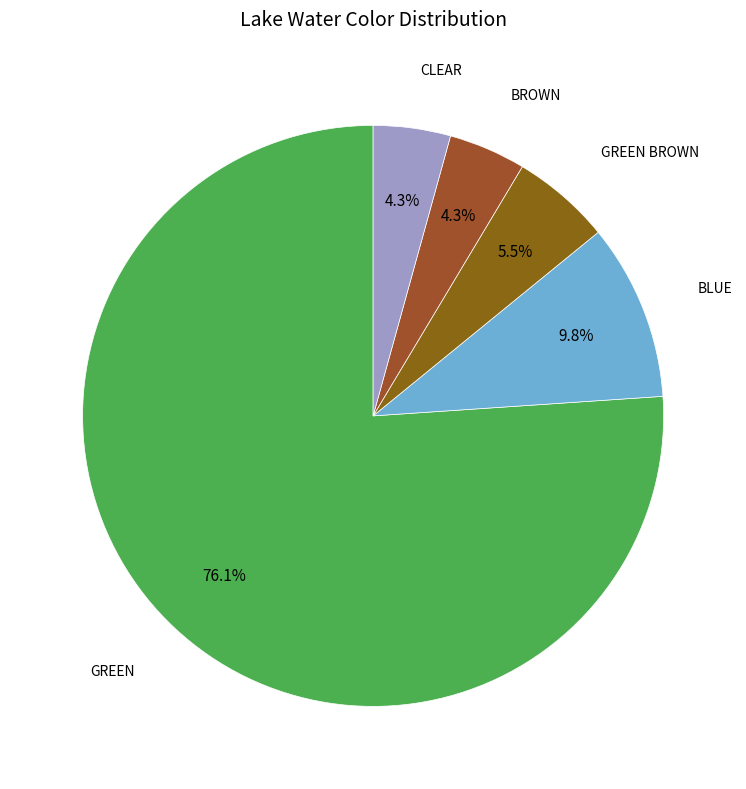

Rank the categories by value from lowest to highest.

BROWN, CLEAR, GREEN BROWN, BLUE, GREEN